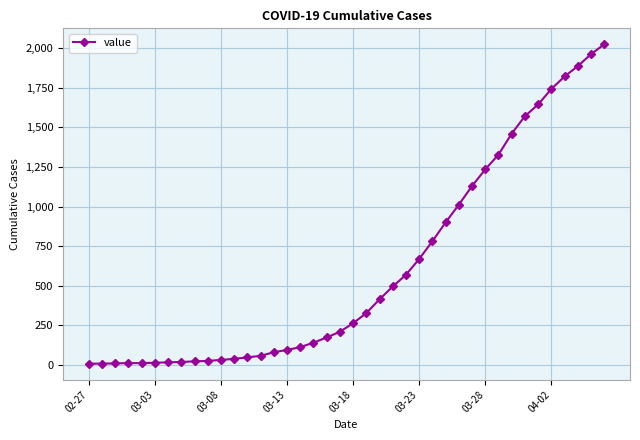

What is the difference between the maximum and minimum values?

2018